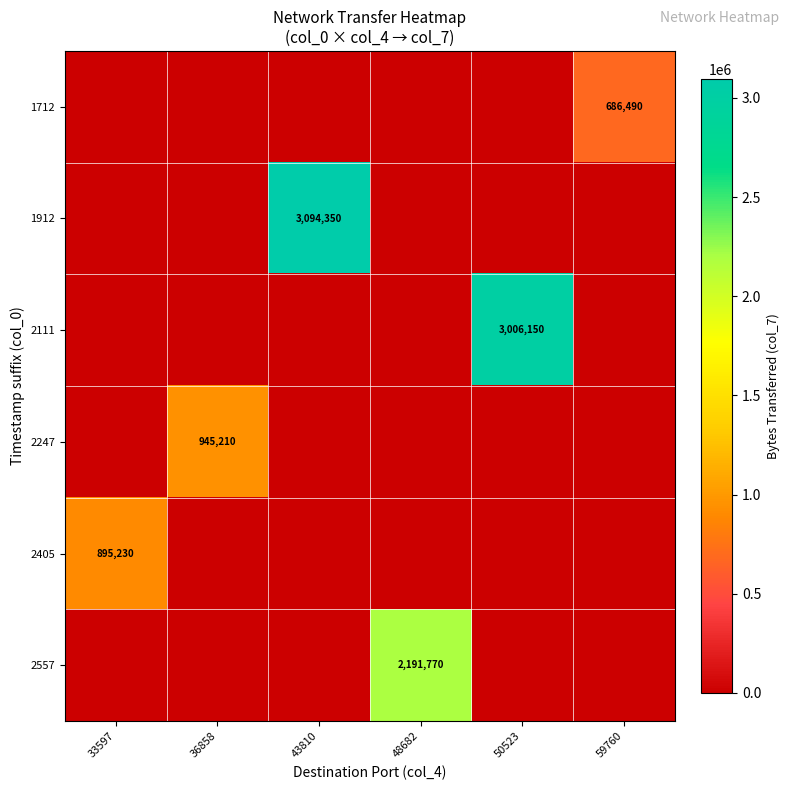

The 2247 series shows 945210 at 36858. True or false?

True